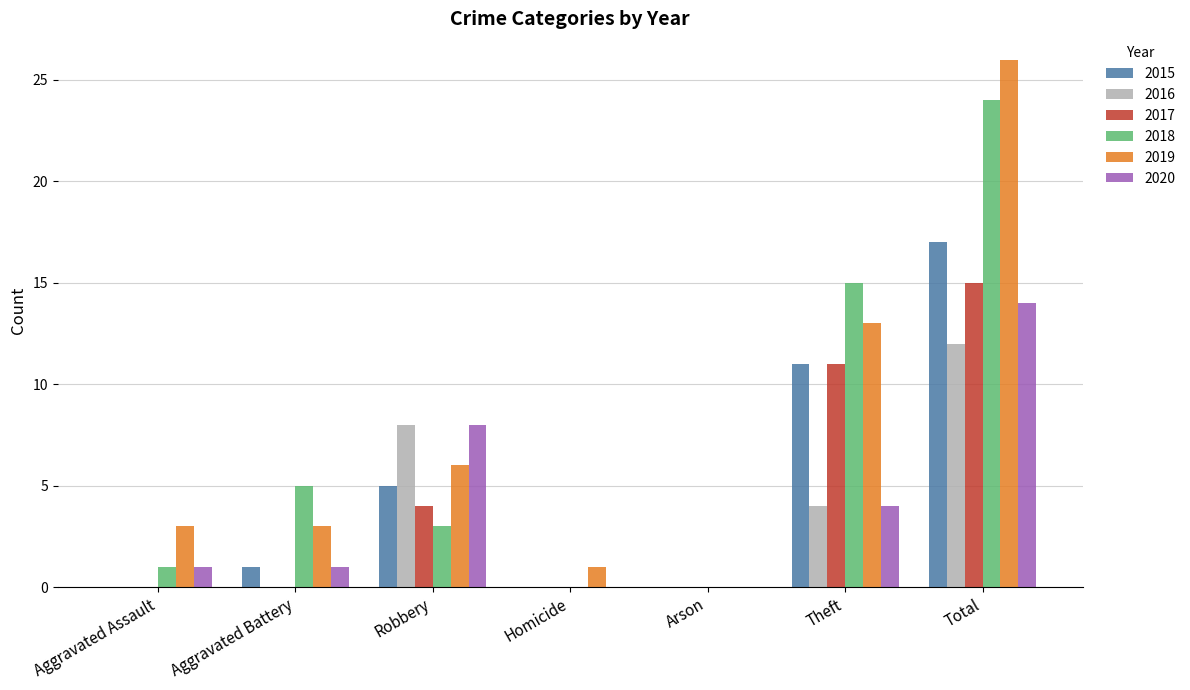

Are the bars grouped side by side (vs. stacked)?

Yes